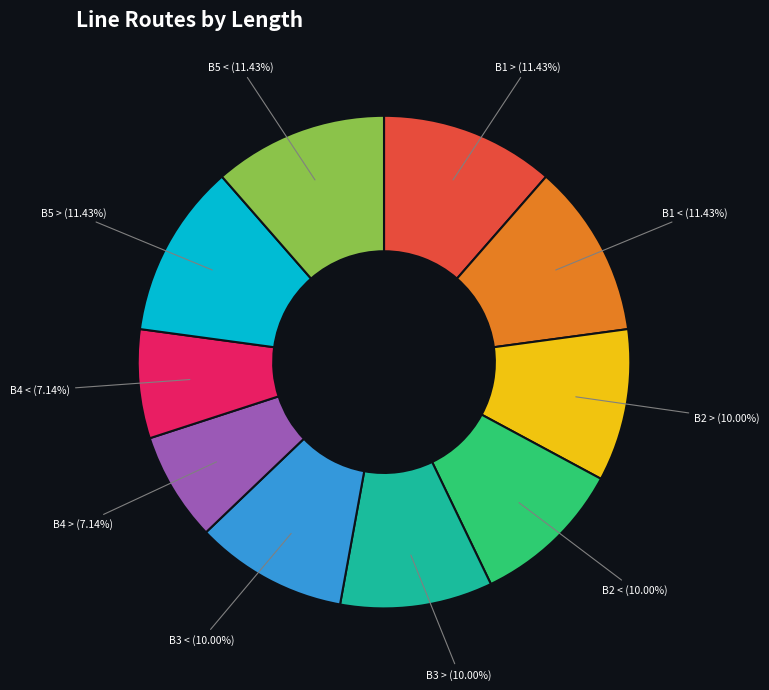

How many slices are in this pie chart?

10